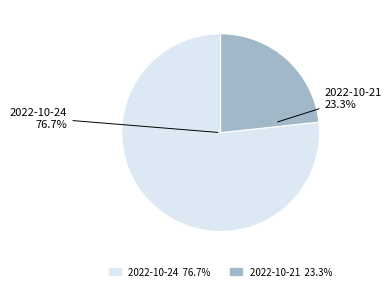

Is there any slice that represents more than half of the pie?

Yes